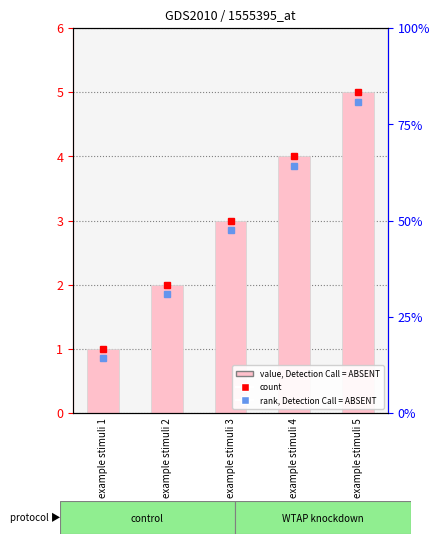

True or false: the data shows 7 at example stimuli 4.

False